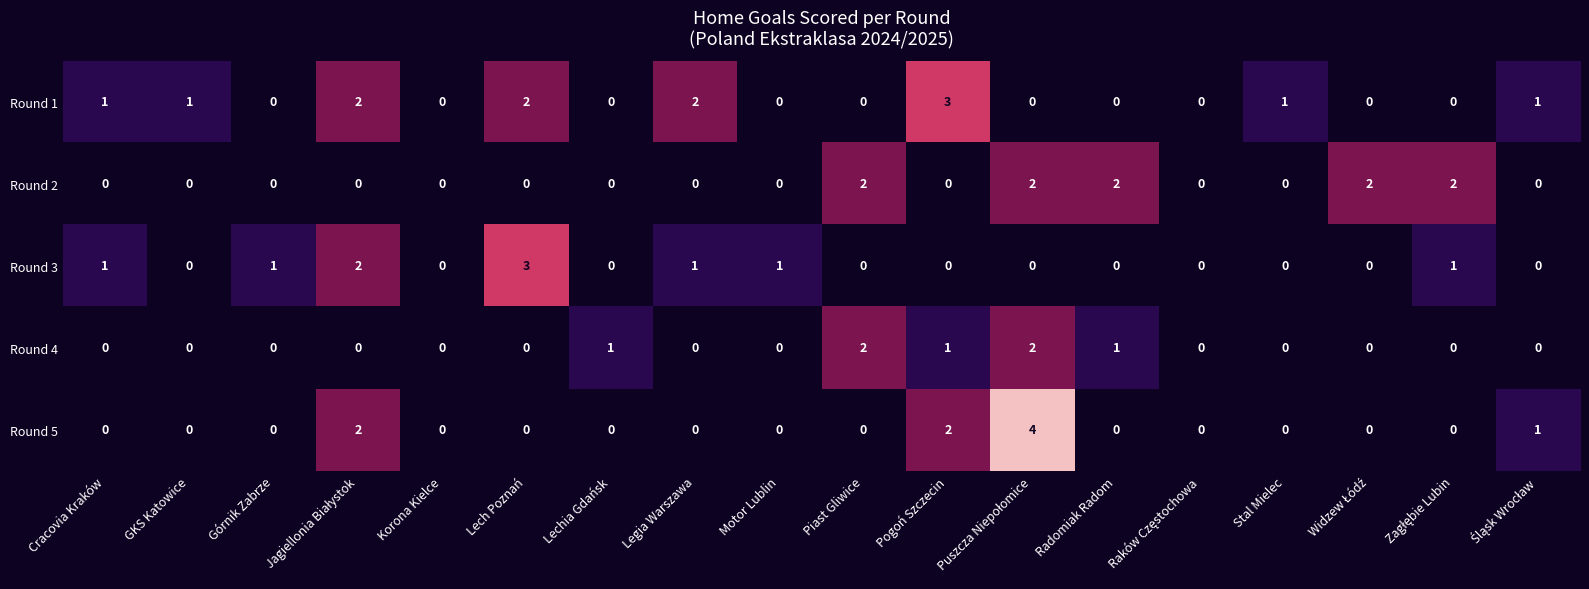

The value of Round 4 at Cracovia Kraków is 0. True or false?

True